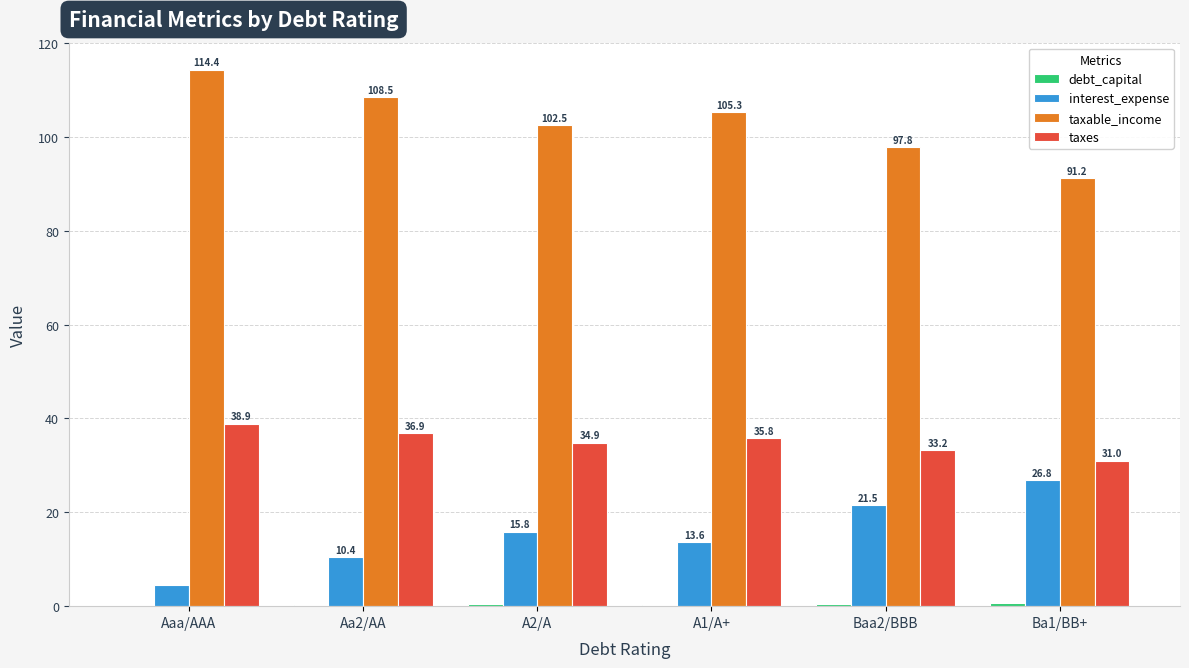

What is the sum of all taxes values?

210.7